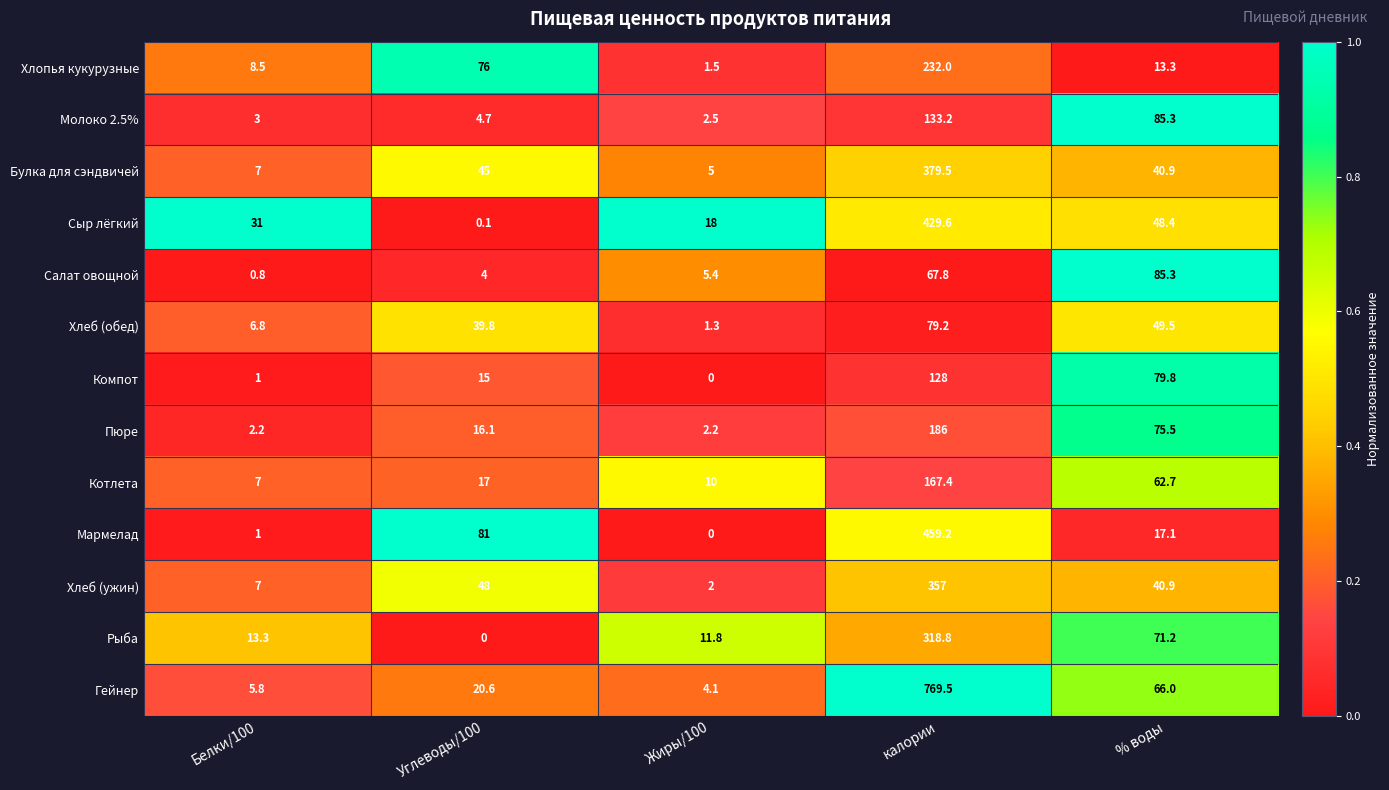

What is the spread (max minus min) of values at Углеводы/100?

81.0